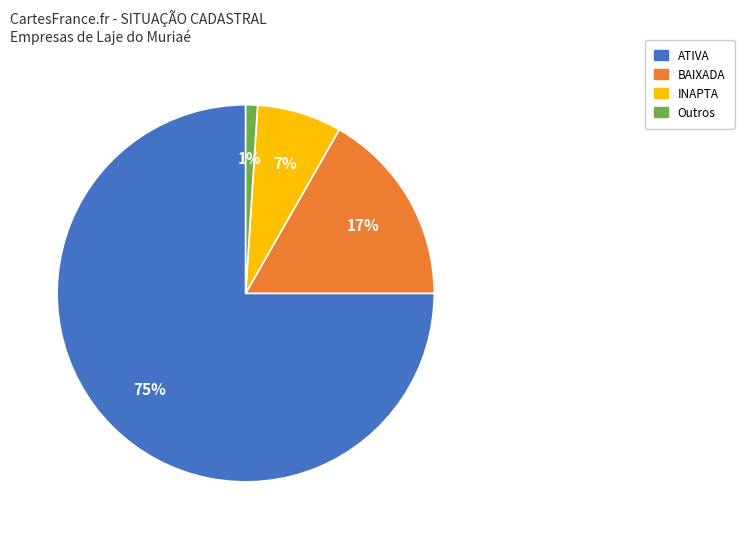

Do ATIVA and BAIXADA together represent more than half of the pie?

Yes